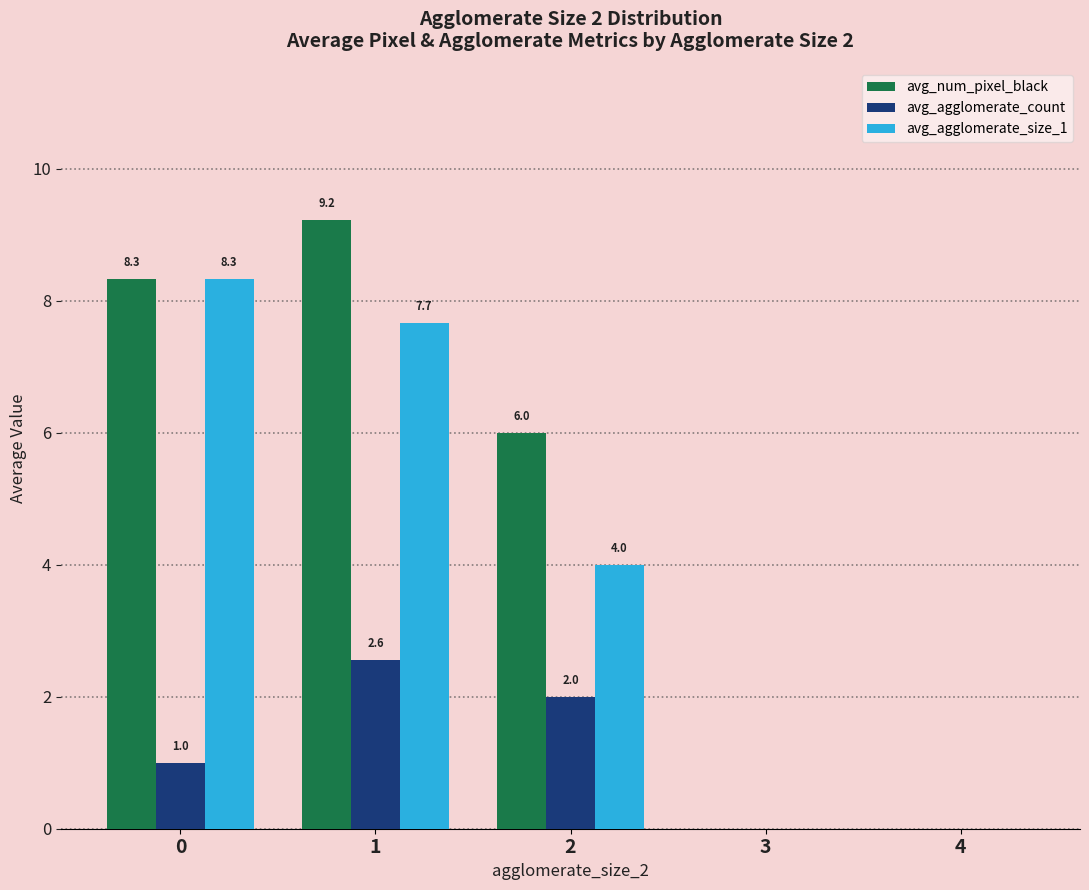

What is the greatest value displayed?

9.2